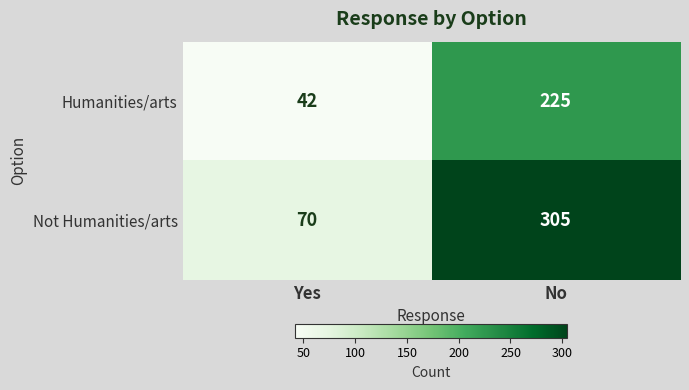

What is the average value of the Humanities/arts series?

134